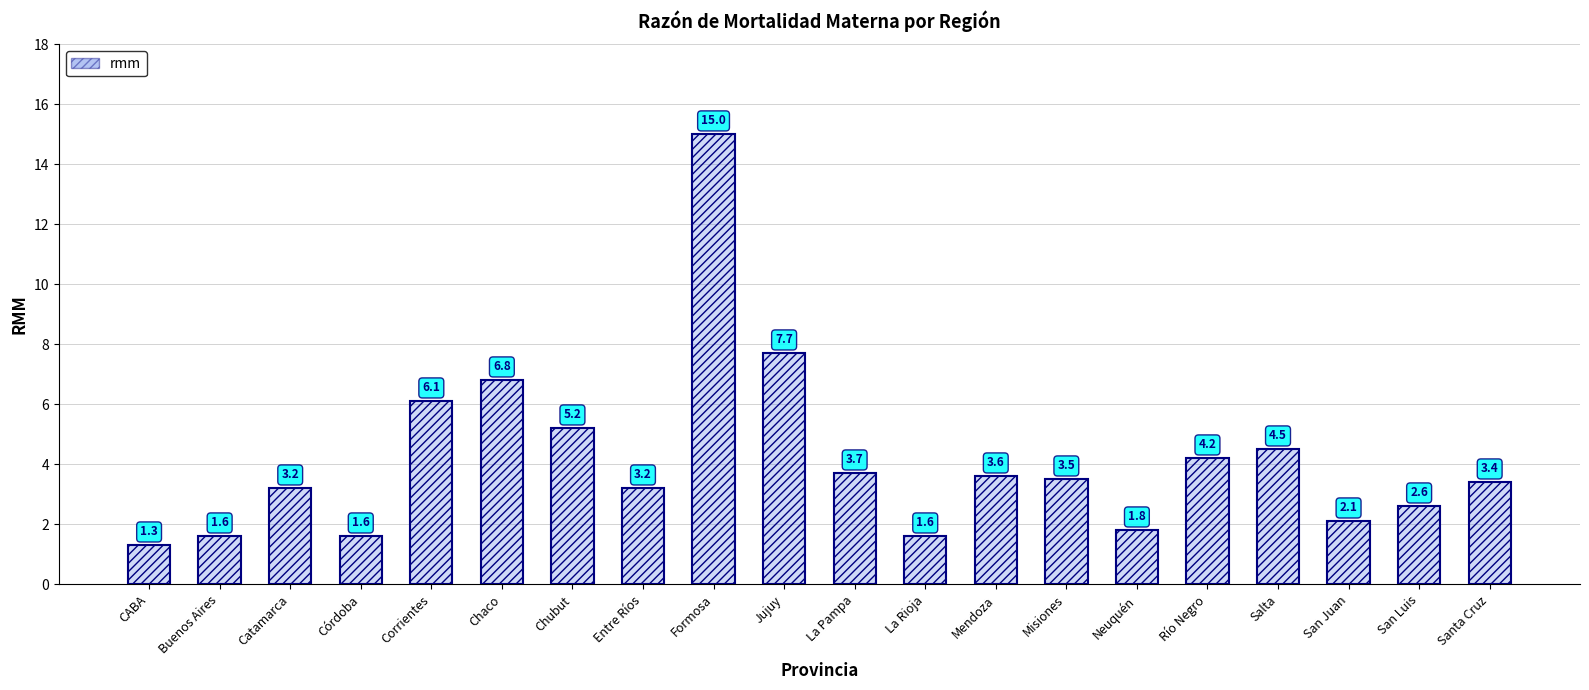

What is the change in value from Jujuy to Santa Cruz?

-4.3